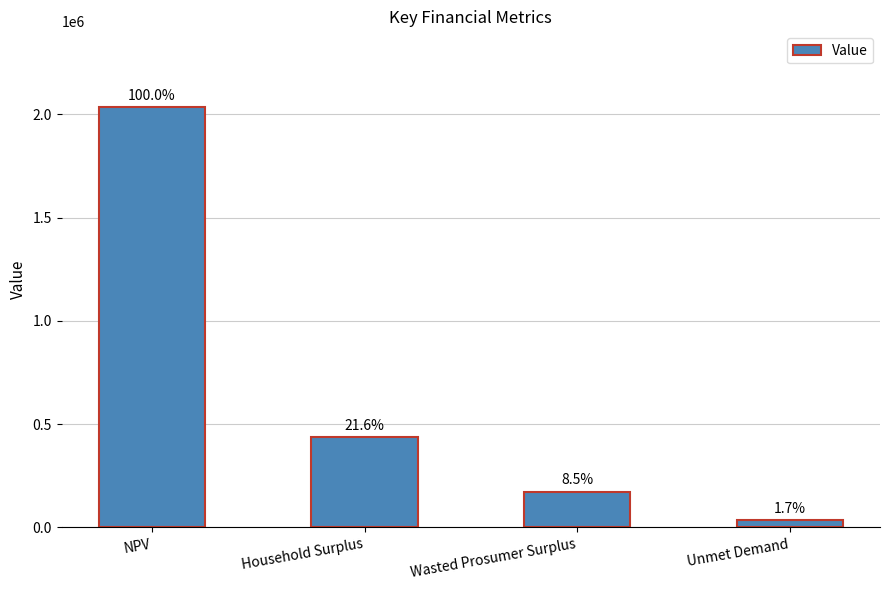

Does the chart contain any negative values?

No